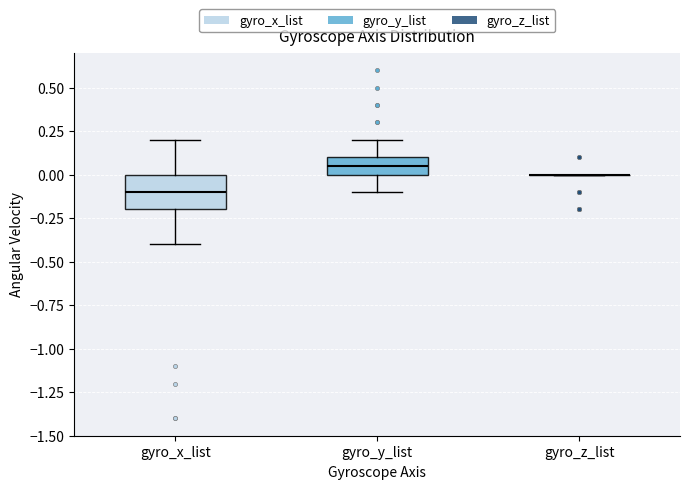

Reading left to right, transcribe this box plot: for each box, give where its median line is, the range the box spans, and where its two whiskers end, as read against the y-axis. The values are not printed on the chart, so give them approximately, as read against the axis.

gyro_x_list: median -0.10, box -0.20 to 0.00, whiskers -0.40 to 0.20
gyro_y_list: median 0.05, box 0.00 to 0.10, whiskers -0.10 to 0.20
gyro_z_list: box collapsed to a line at 0.00, whiskers 0.00 to 0.00